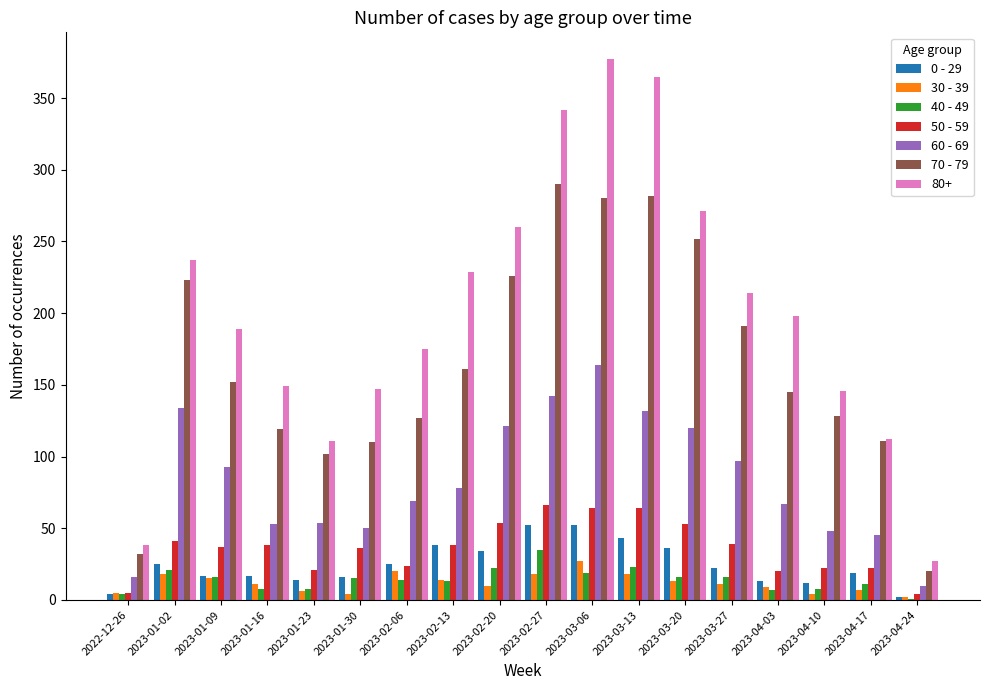

What is the approximate value of 30 - 39 at 2023-02-20, to the nearest 5?

10